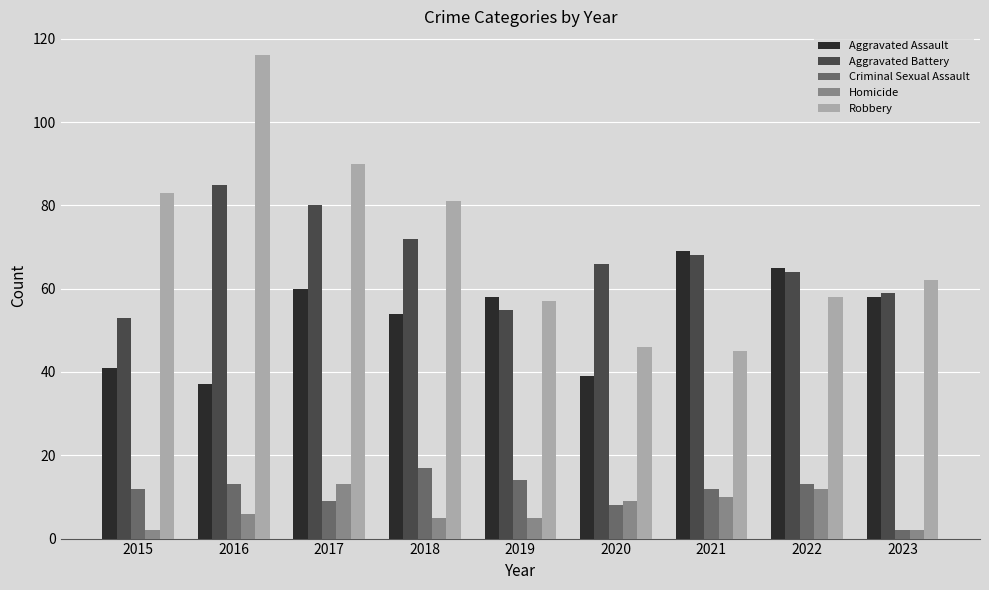

What is the difference between the second highest and second lowest values in the Robbery series?

44